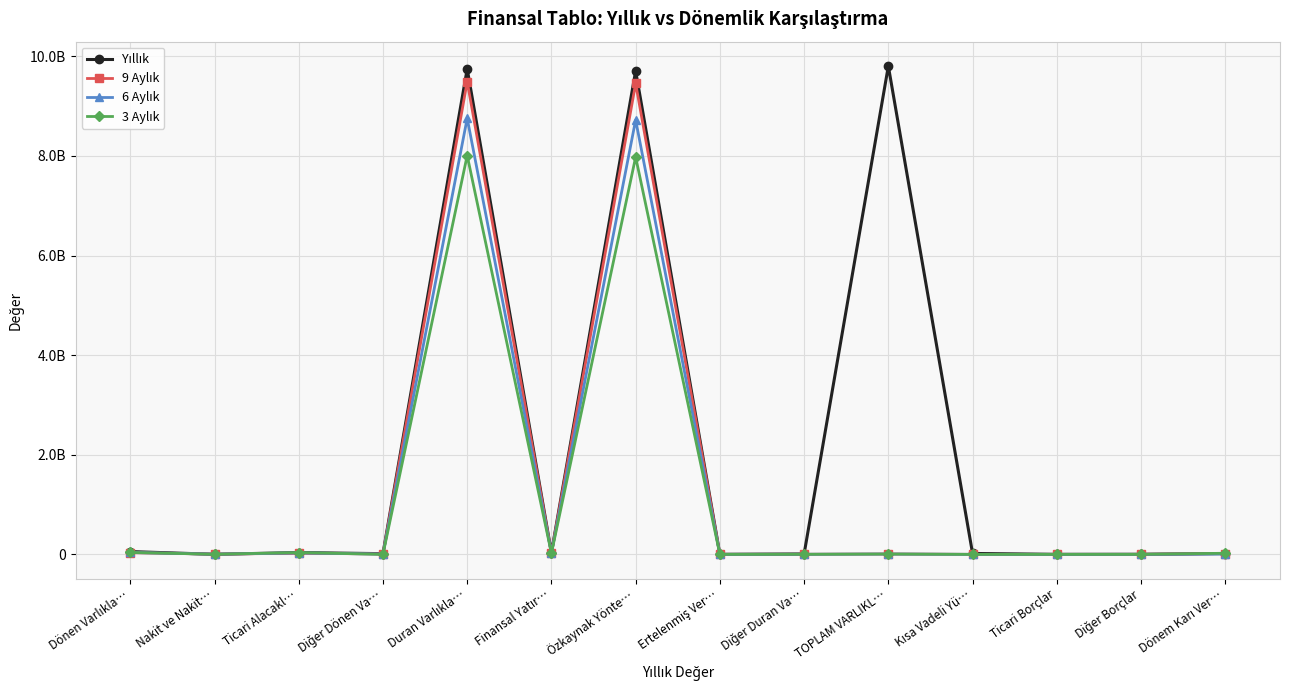

Is this an area chart (filled region under the line)?

No